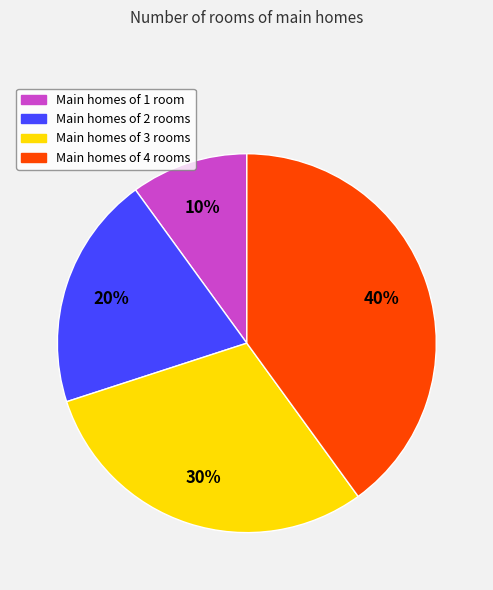

Is the sum of Main homes of 1 room and Main homes of 2 rooms greater than half?

No